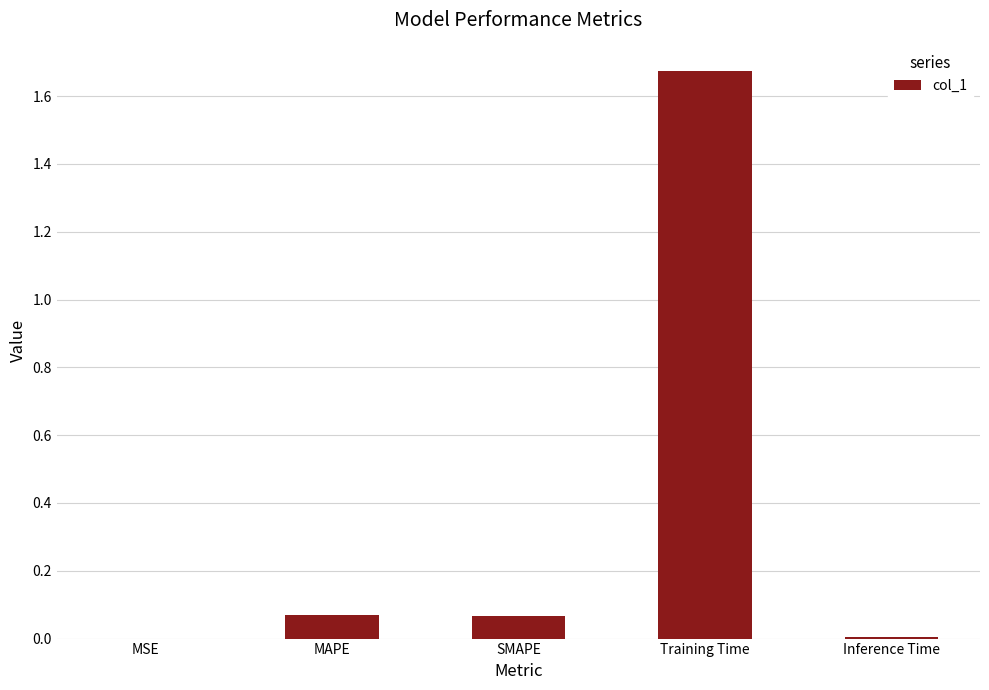

What is the change in value from MSE to SMAPE?

+0.1